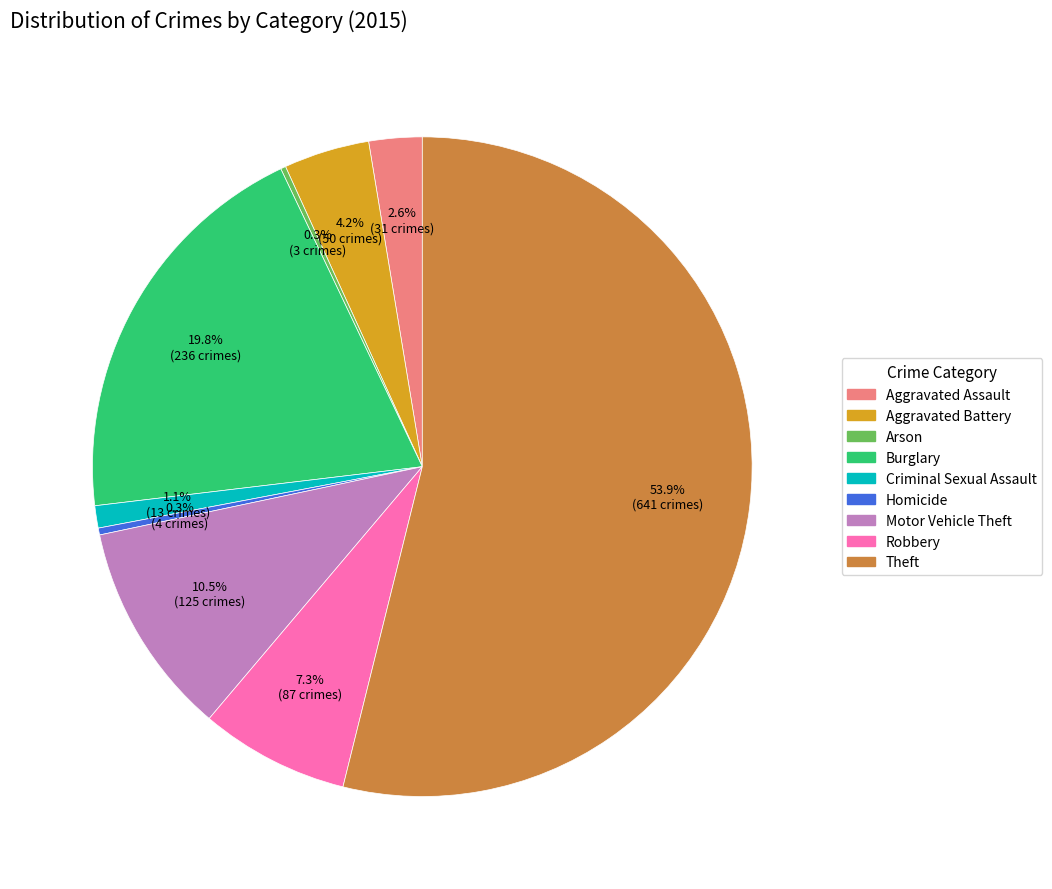

Which category has the biggest portion of the pie?

Theft